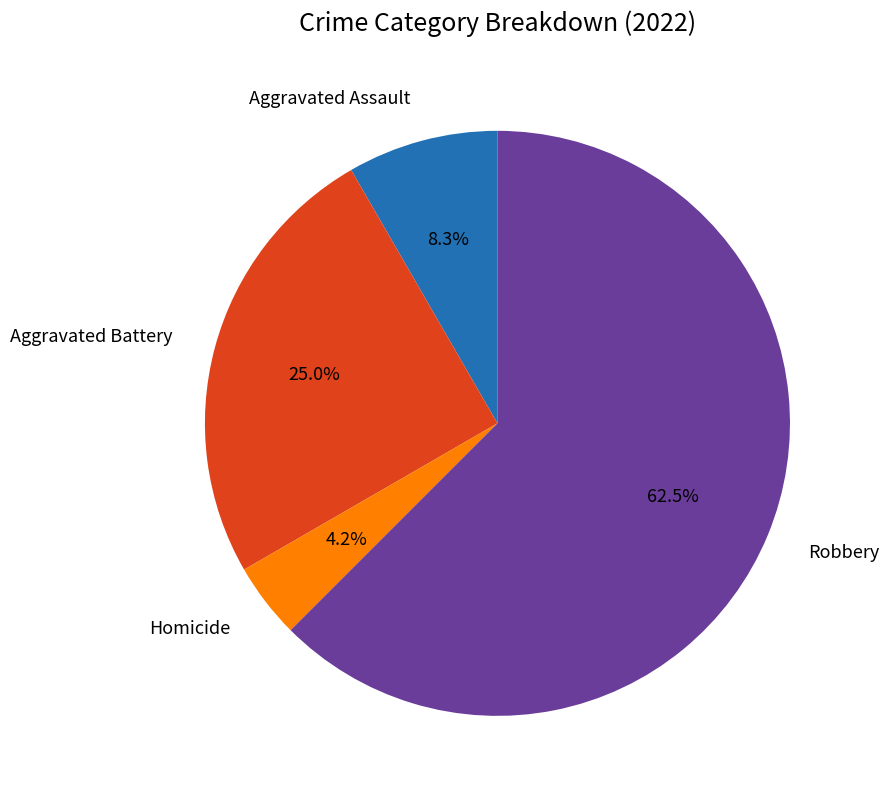

Is there any slice that represents more than half of the pie?

Yes